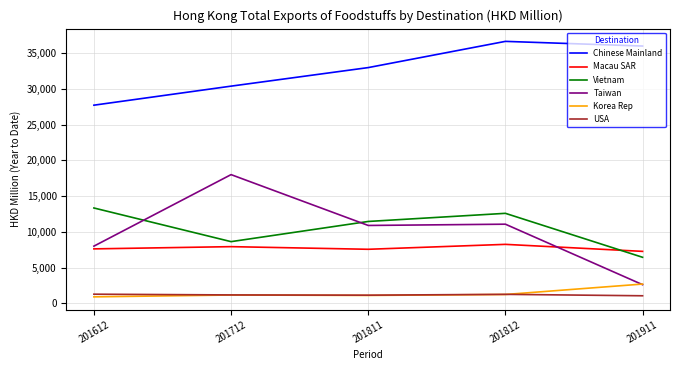

What is the sum of the Korea Rep values at 201712 and 201811?

2258.3